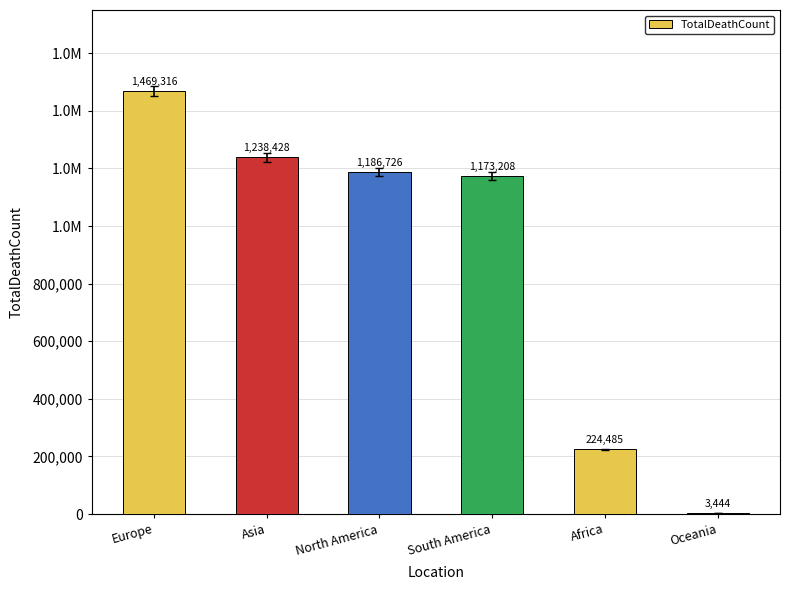

What is the change in value from Europe to Oceania?

-1465872